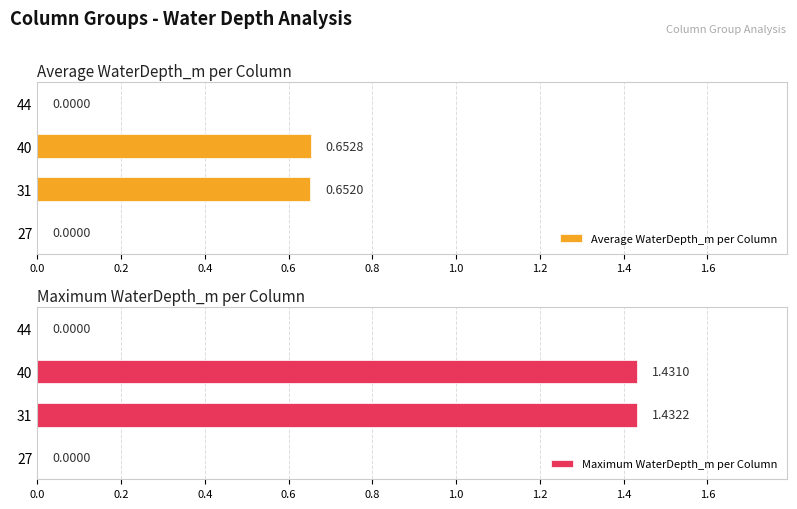

Which series changed the most between 31 and 44?

Maximum WaterDepth_m per Column